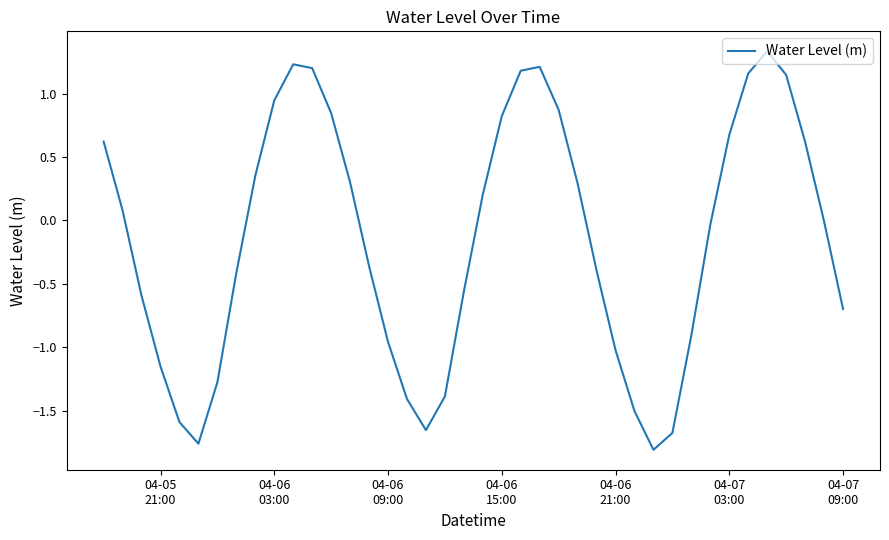

What is the maximum value shown in the chart?

1.3